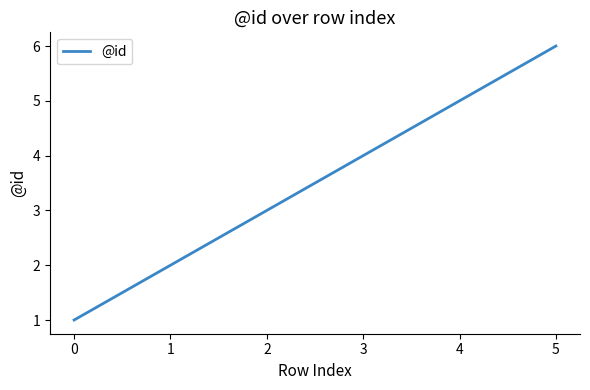

The chart shows a value of 2 at 3. True or false?

False